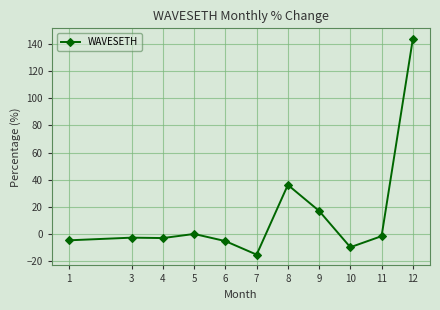

Count the number of categories in the chart.

11